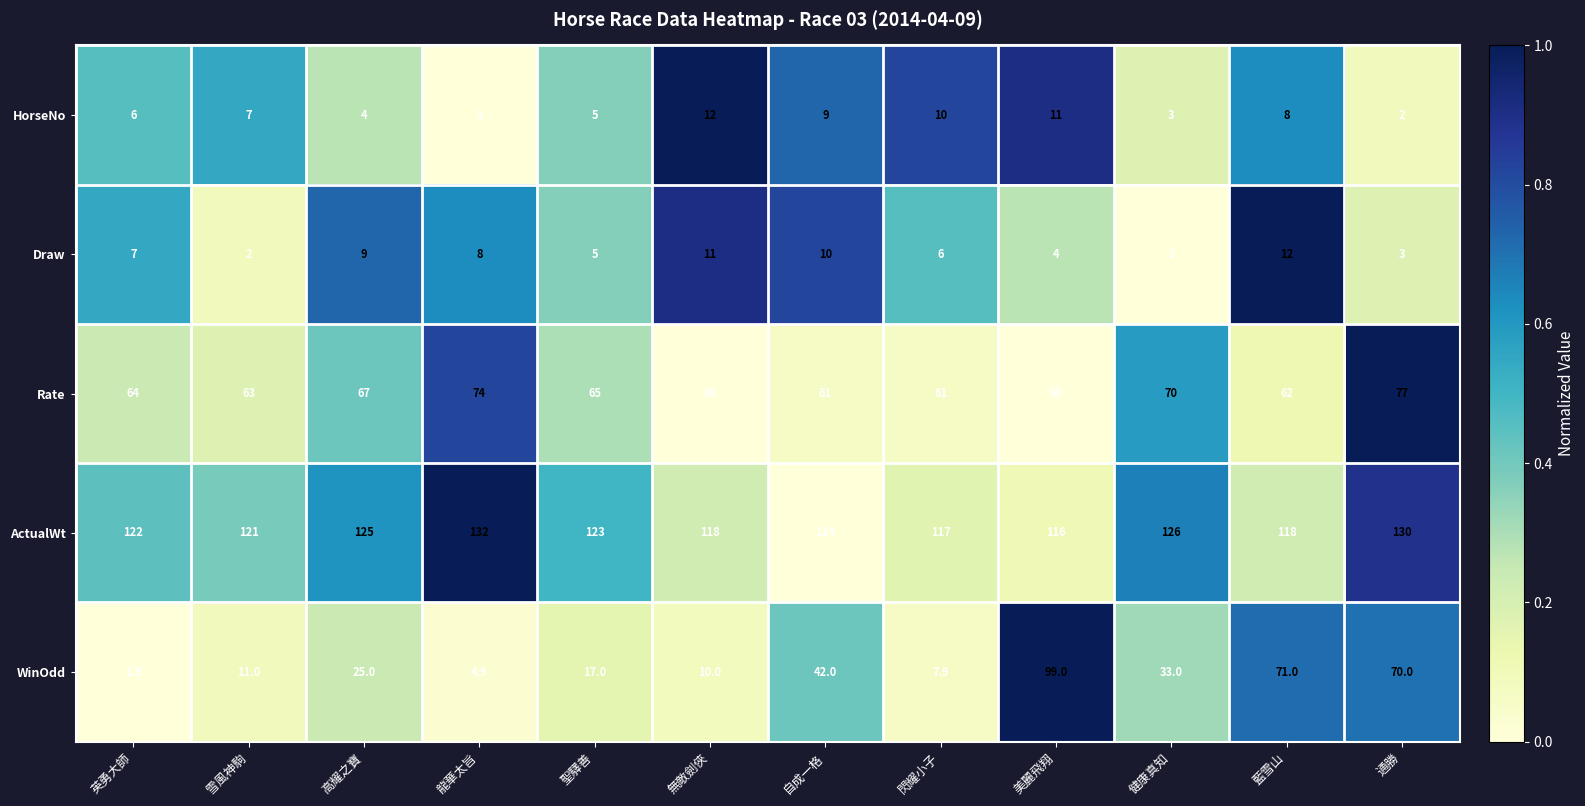

At 英勇大師, list the series in order from largest to smallest.

ActualWt, Rate, Draw, HorseNo, WinOdd